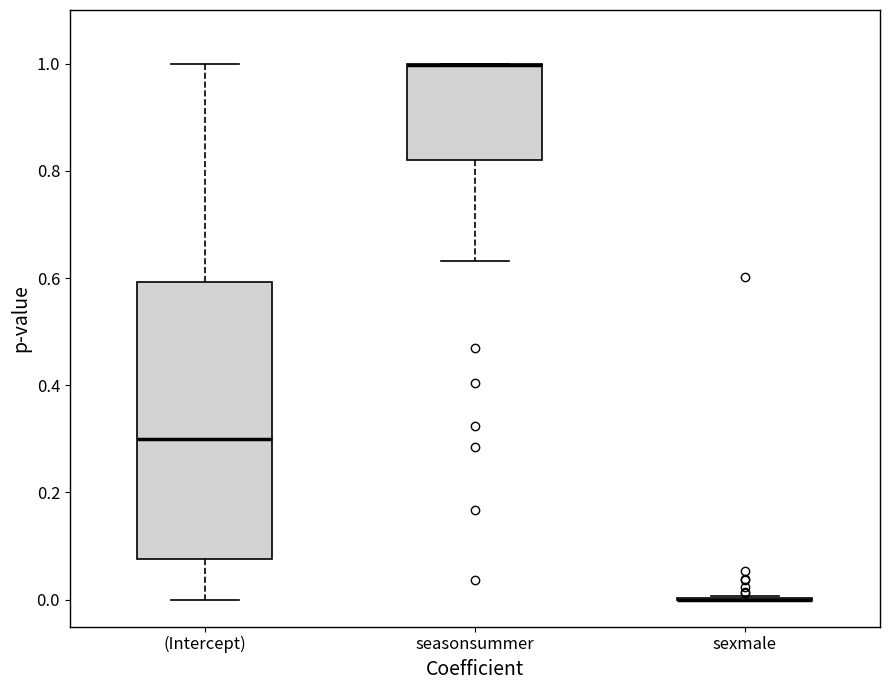

Reading left to right, read every box against the y-axis: the position of its median line, the range the box covers, and the ends of its whiskers. The values are not printed on the chart, so give them approximately, as read against the axis.

(Intercept): median 0.30, box 0.08 to 0.60, whiskers 0.00 to 1.00
seasonsummer: median 1.00 (drawn on the box's upper edge), box 0.82 to 1.00, whiskers 0.64 to 1.00
sexmale: box collapsed to a line at 0.00, whiskers 0.00 to 0.00